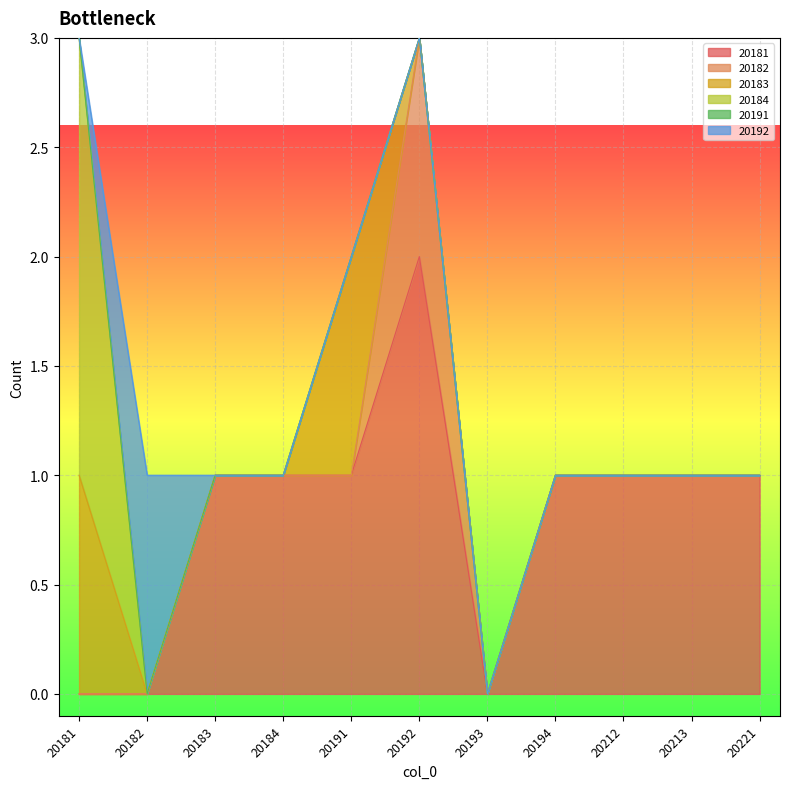

True or false: 20192 and 20182 cross at least once.

False